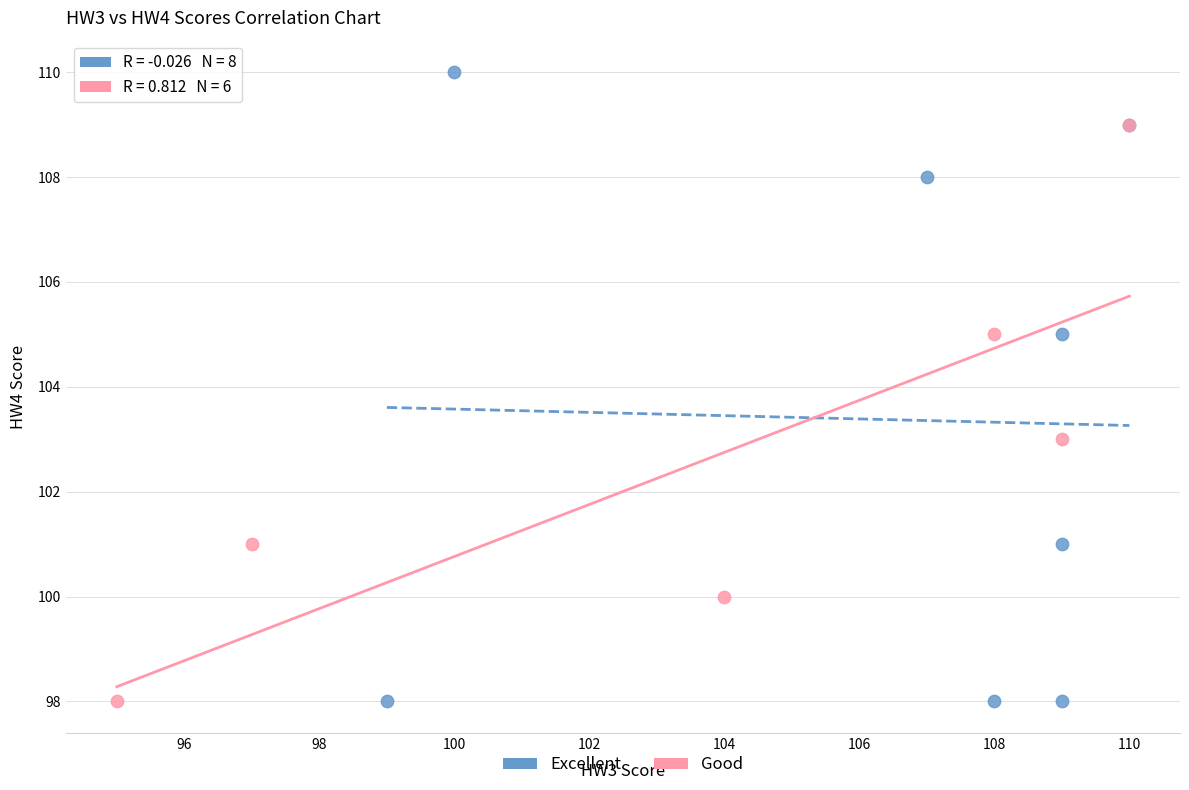

Which series has the largest Y range (max minus min)?

Excellent